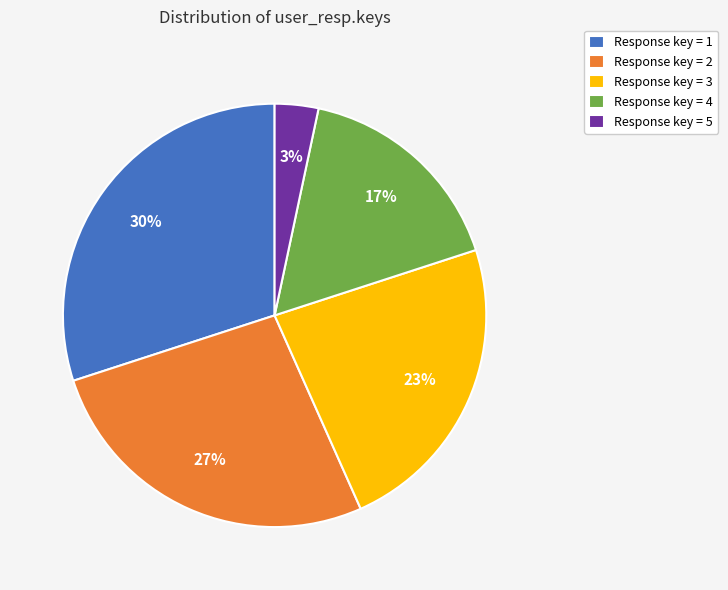

What is the largest slice in the pie chart?

Response key = 1